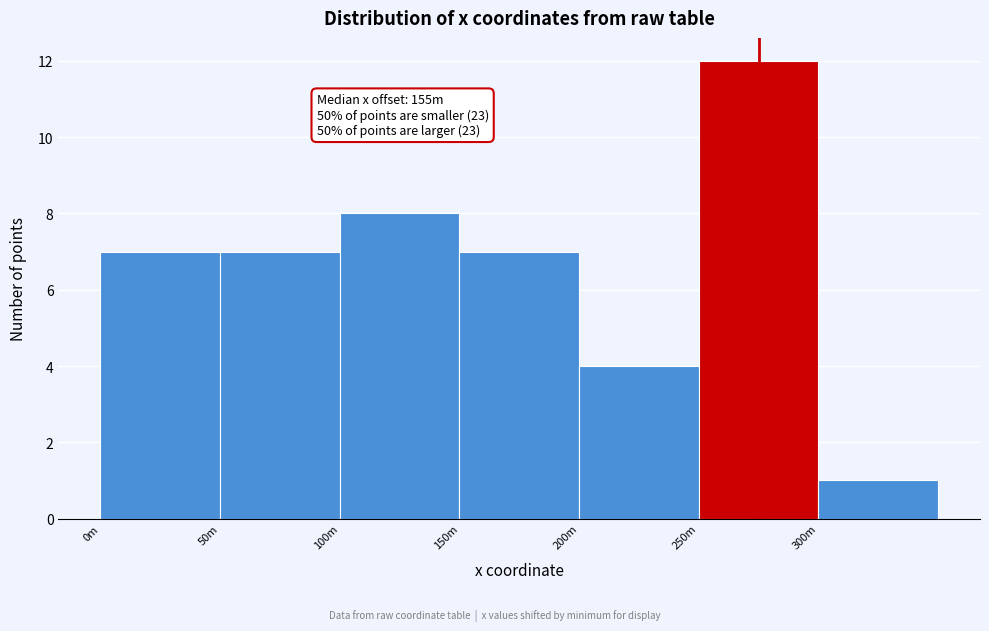

Reading left to right, list all the values displayed in this chart.

7	7	8	7	4	12	1